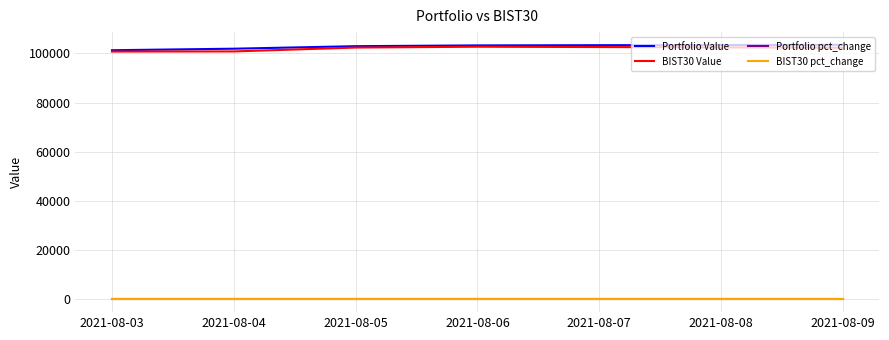

True or false: Portfolio Value and BIST30 pct_change cross at least once.

False